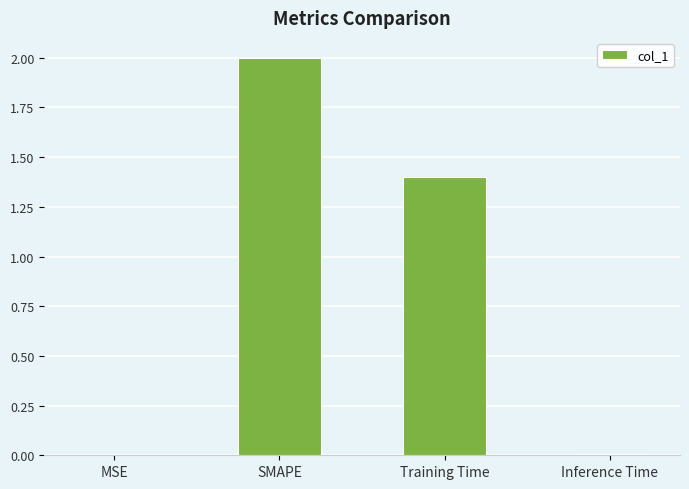

Are the bars horizontal?

No